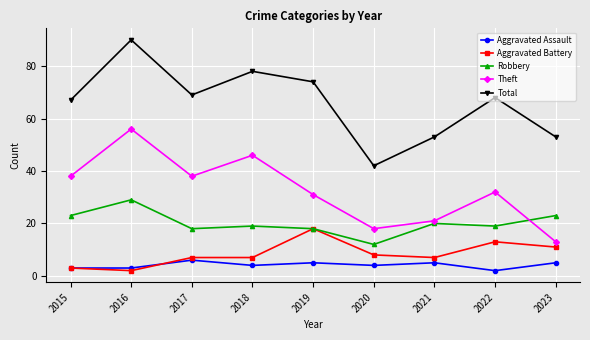

What is the total value across all series at 2021?

106